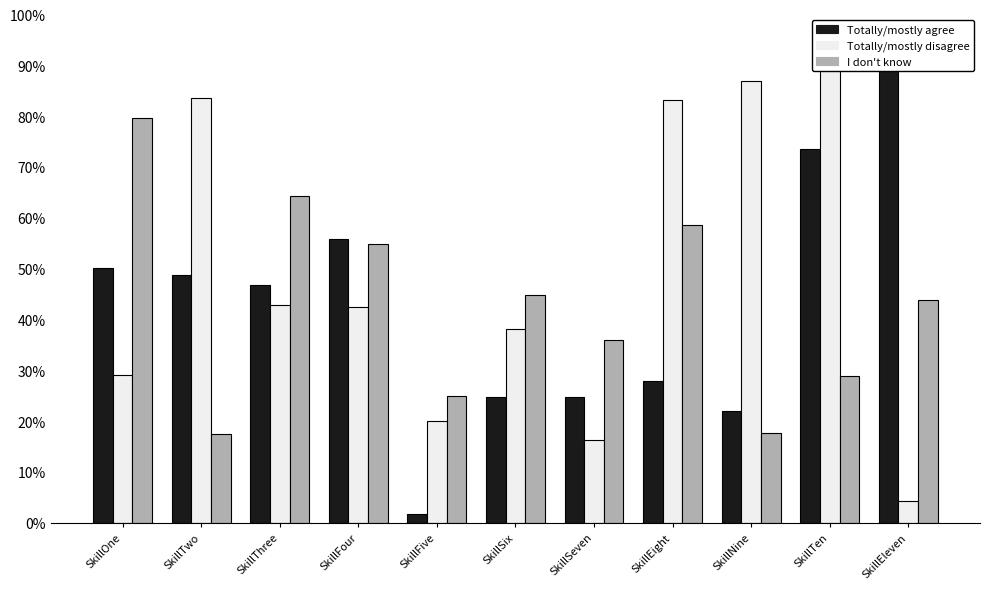

How many distinct data groups are displayed?

3